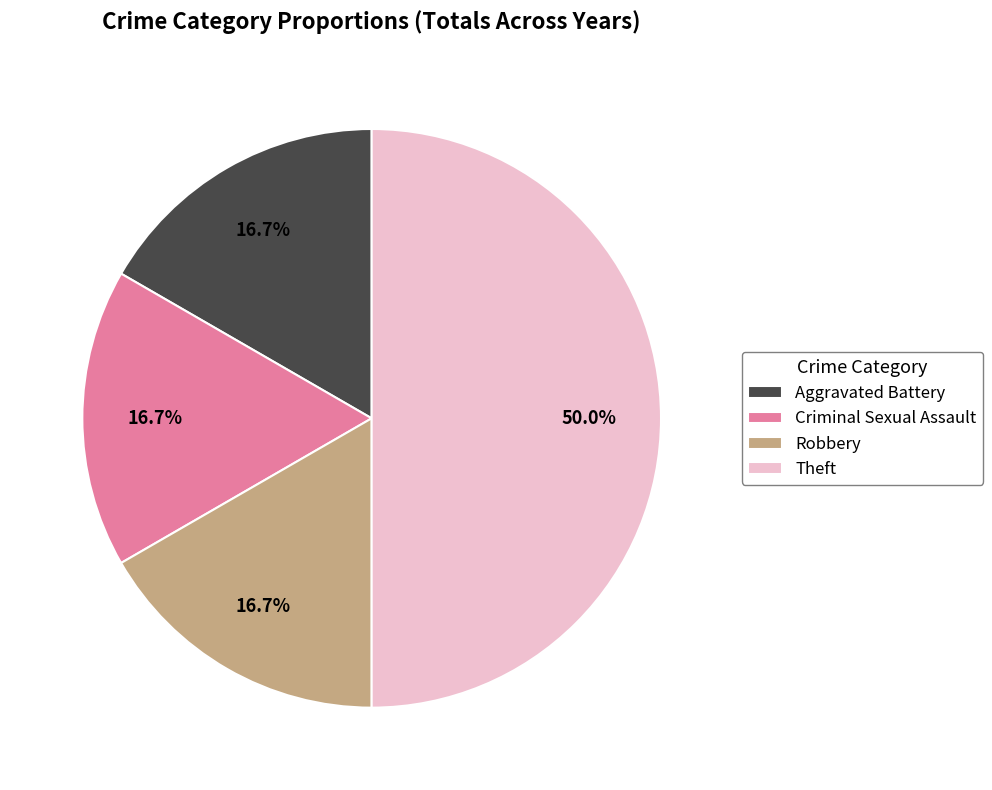

Is it true that Aggravated Battery is 30% of the pie?

False